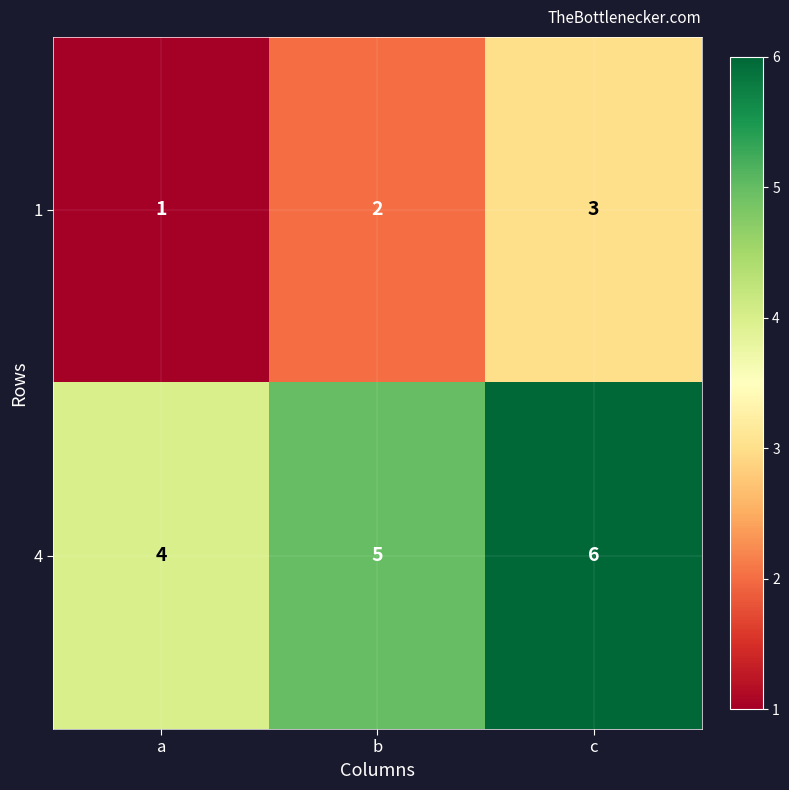

At which label is 4 closest to 5?

b